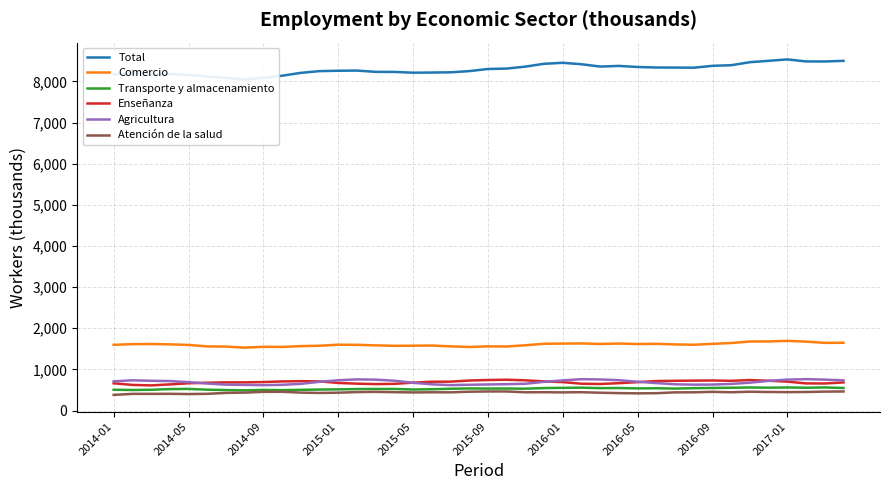

True or false: Atención de la salud and Enseñanza intersect in this chart.

False